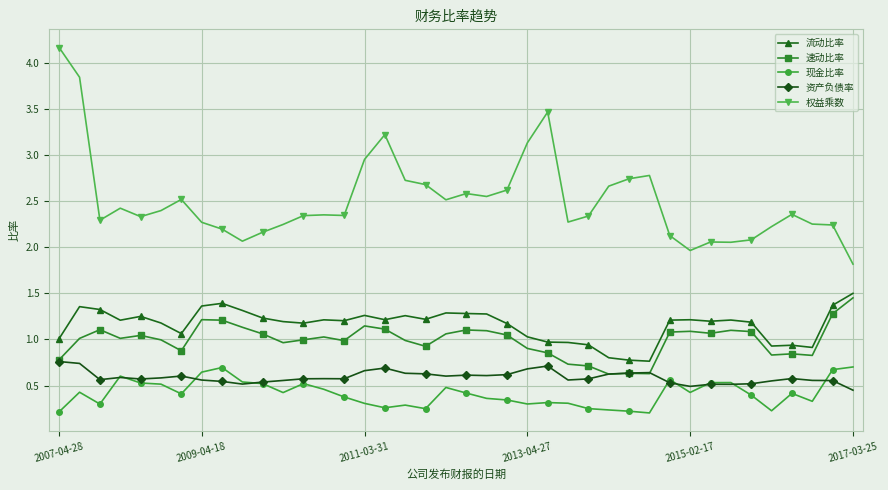

Which series has the widest spread of values?

权益乘数